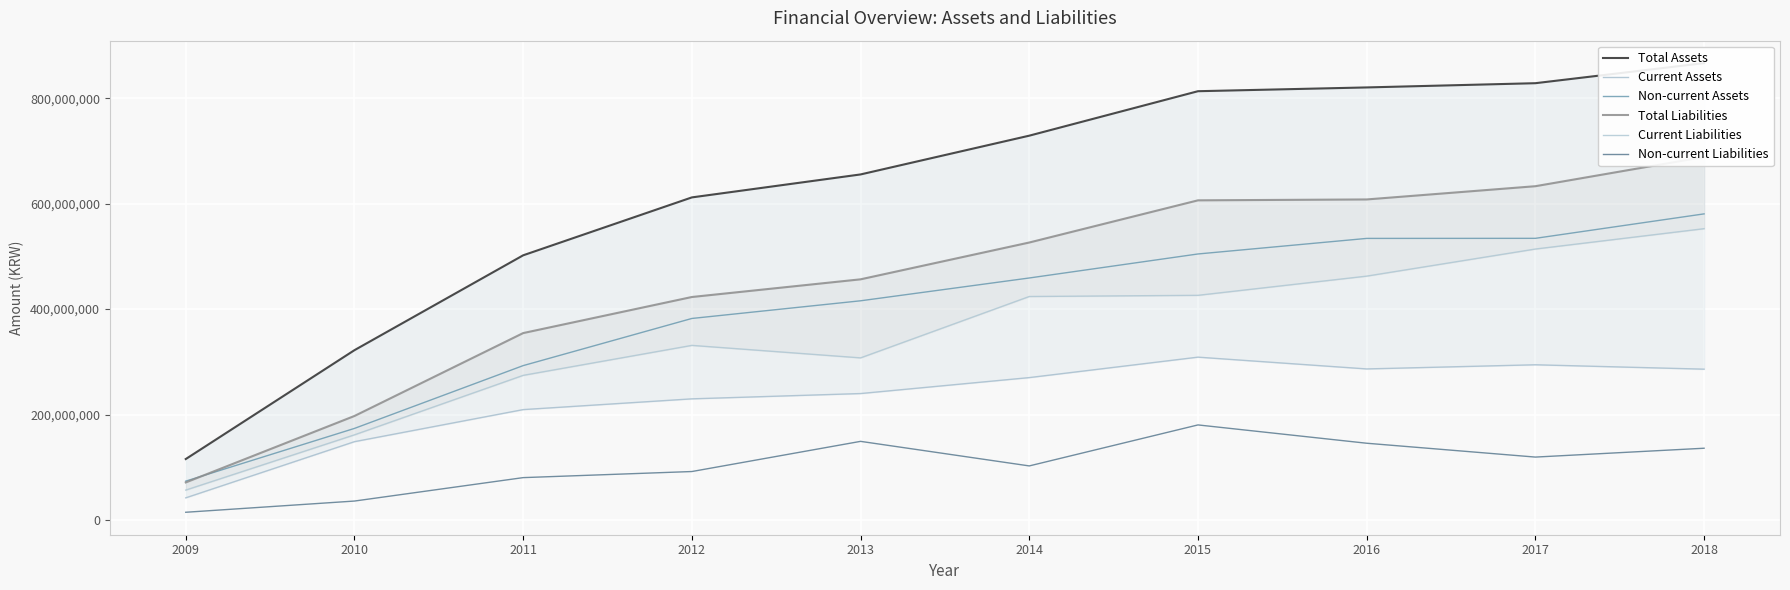

The Current Liabilities series shows 150299440 at 2014. True or false?

False